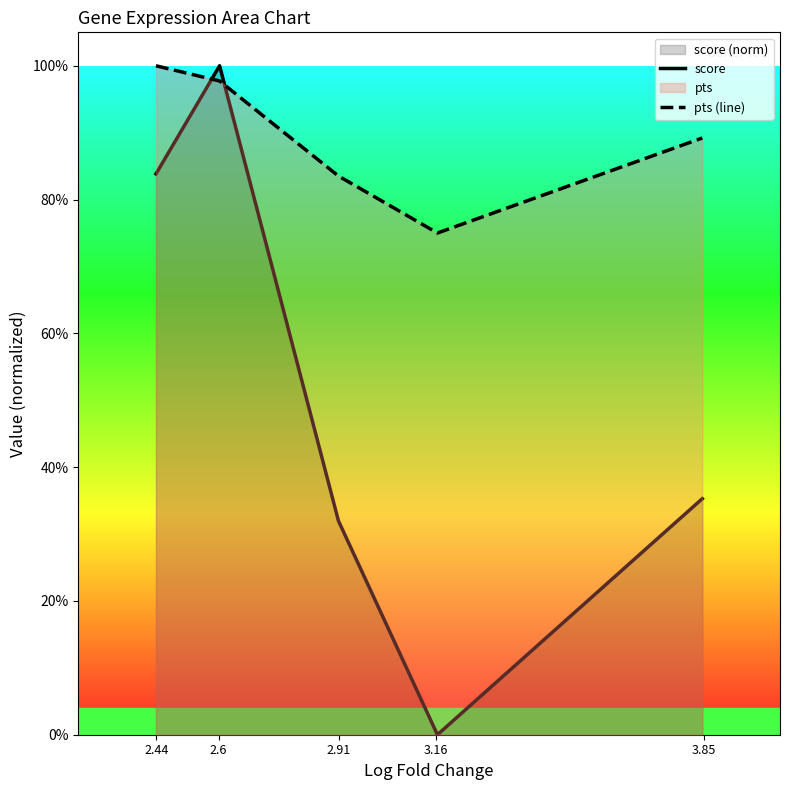

How many intersections are there between pts (line) and score?

2